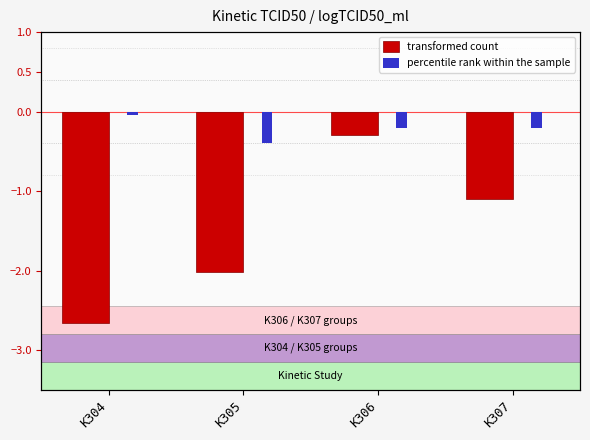

Where is percentile rank within the sample nearest to the value 0?

K304